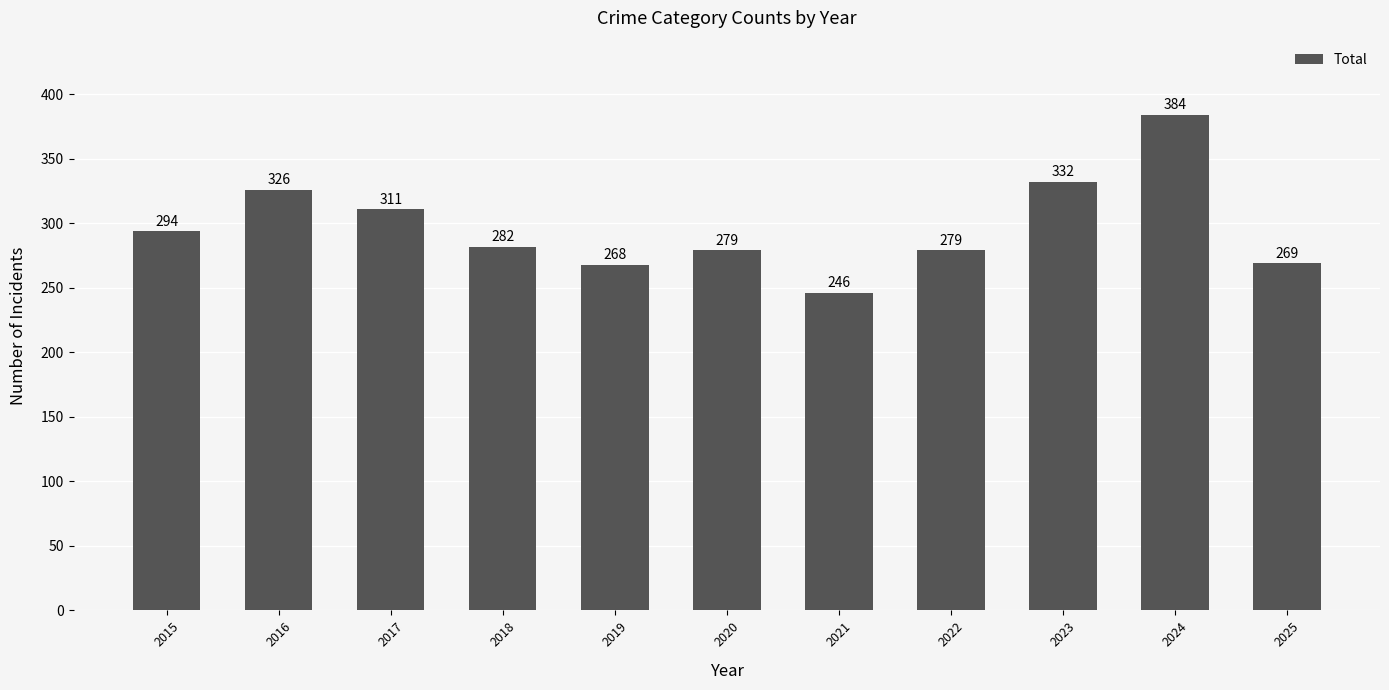

What is the sum of all values?

3270